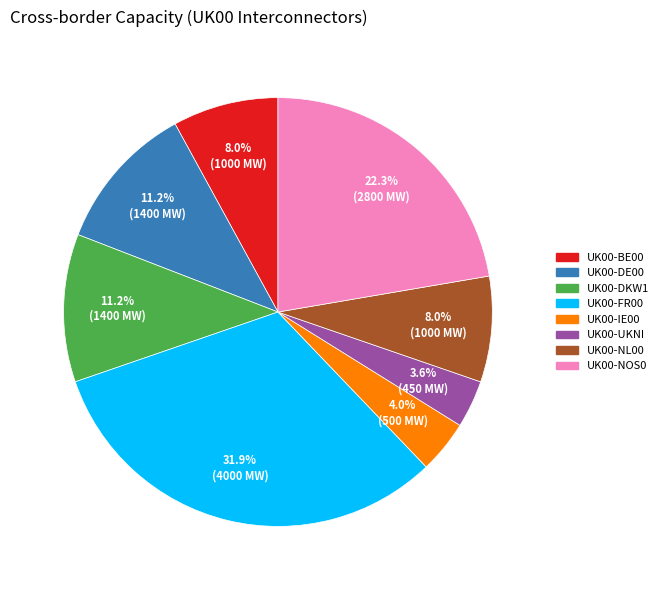

To the nearest percent, what portion does UK00-IE00 represent?

4%